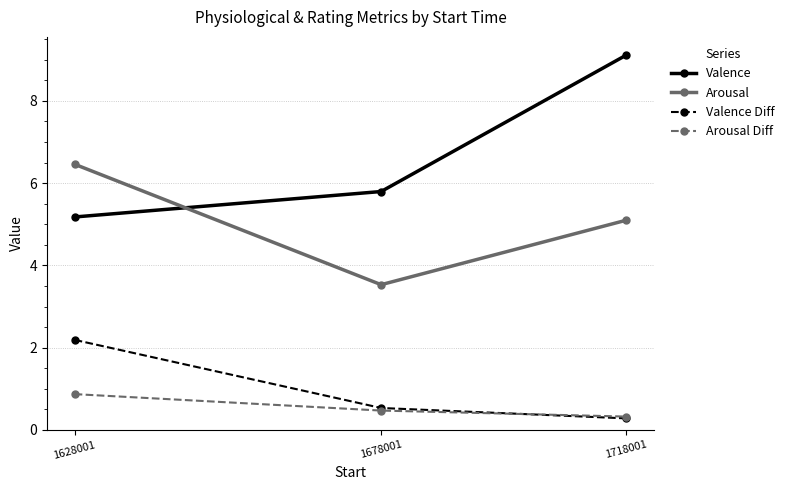

What is the value of the Valence Diff point at the 2nd from the left?

0.5